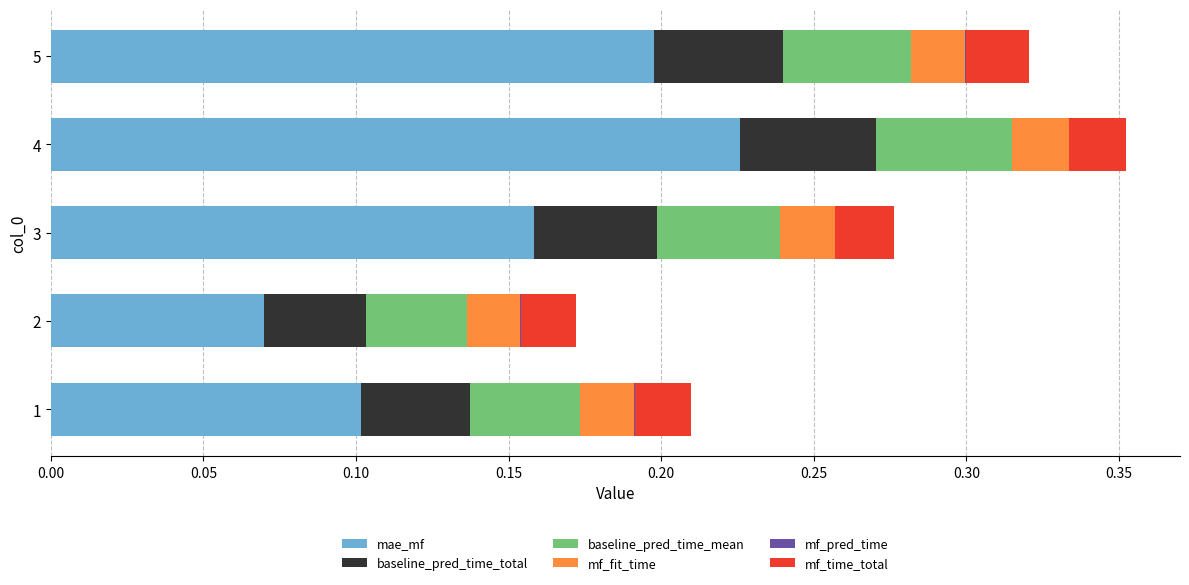

The mae_mf series shows 0.0 at 2. True or false?

False